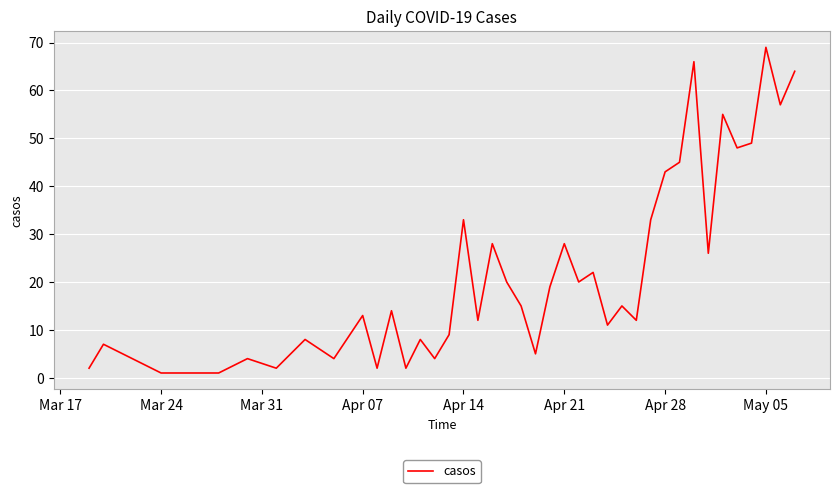

What is the maximum value shown in the chart?

69